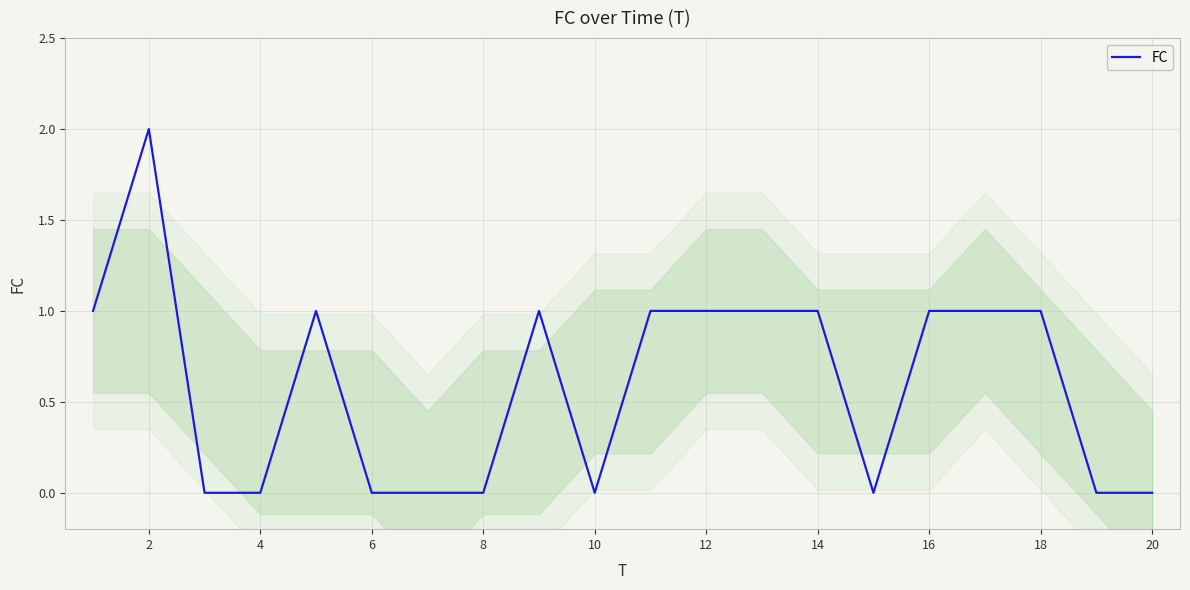

True or false: FC has a value of 0 at 8.

True